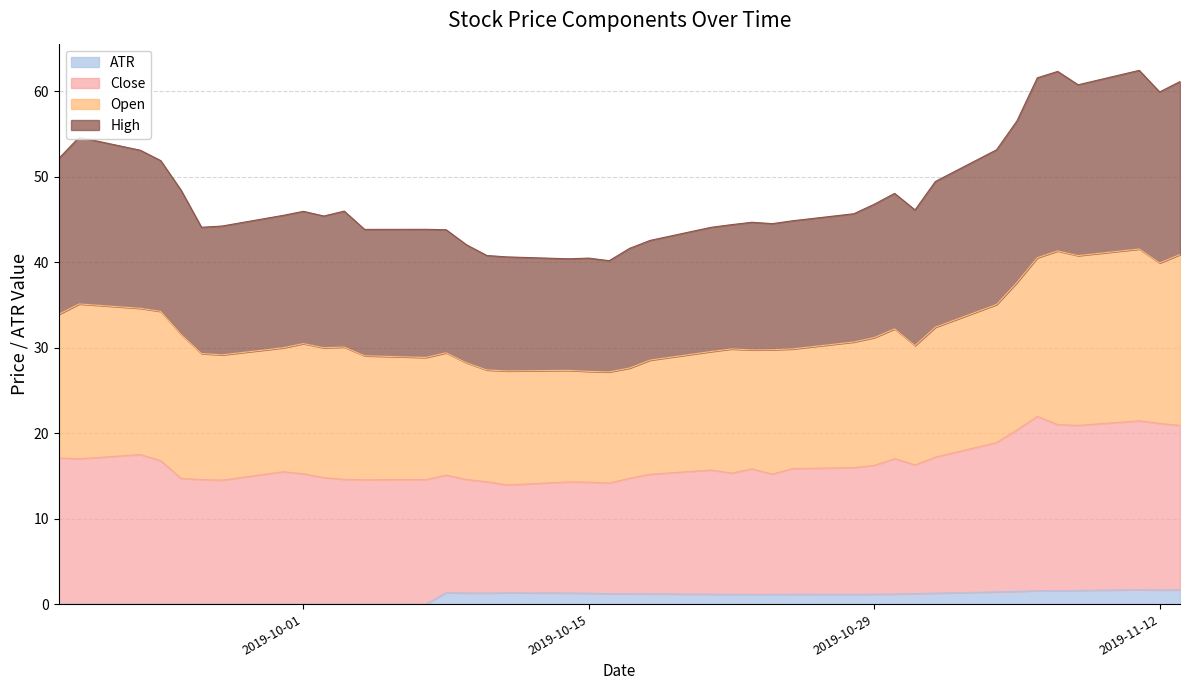

In ATR, how many points are higher than both neighbors (excluding endpoints)?

5